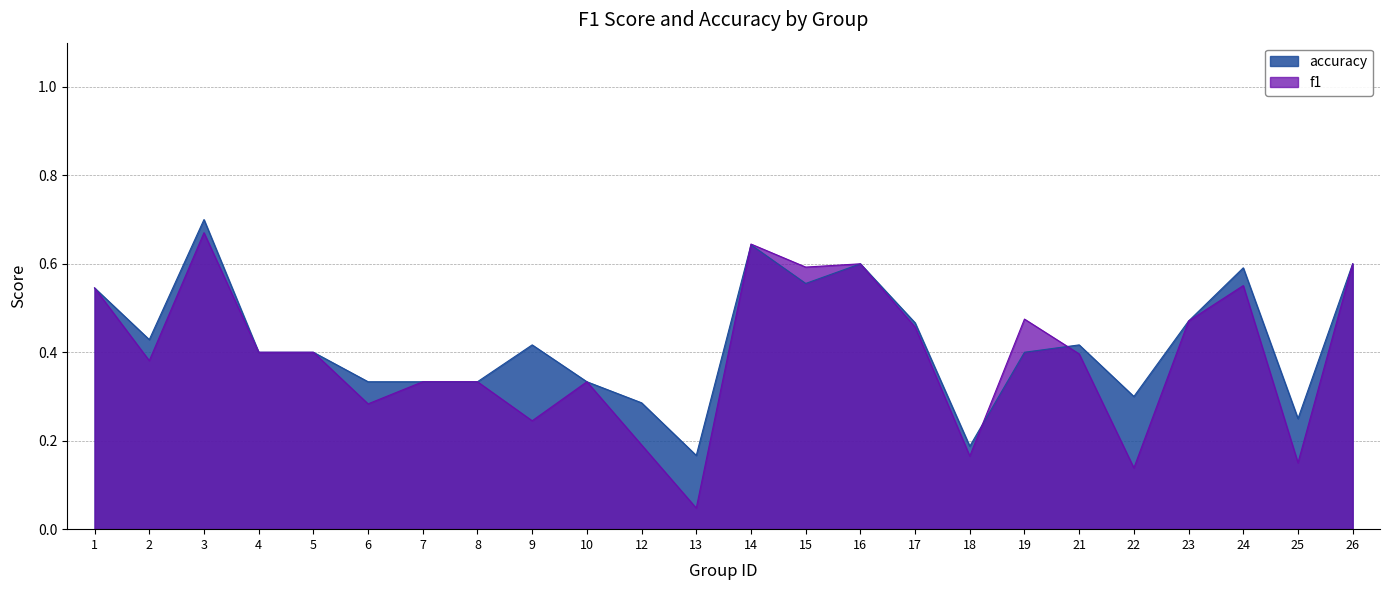

In f1, how many points are lower than both neighbors (excluding endpoints)?

8